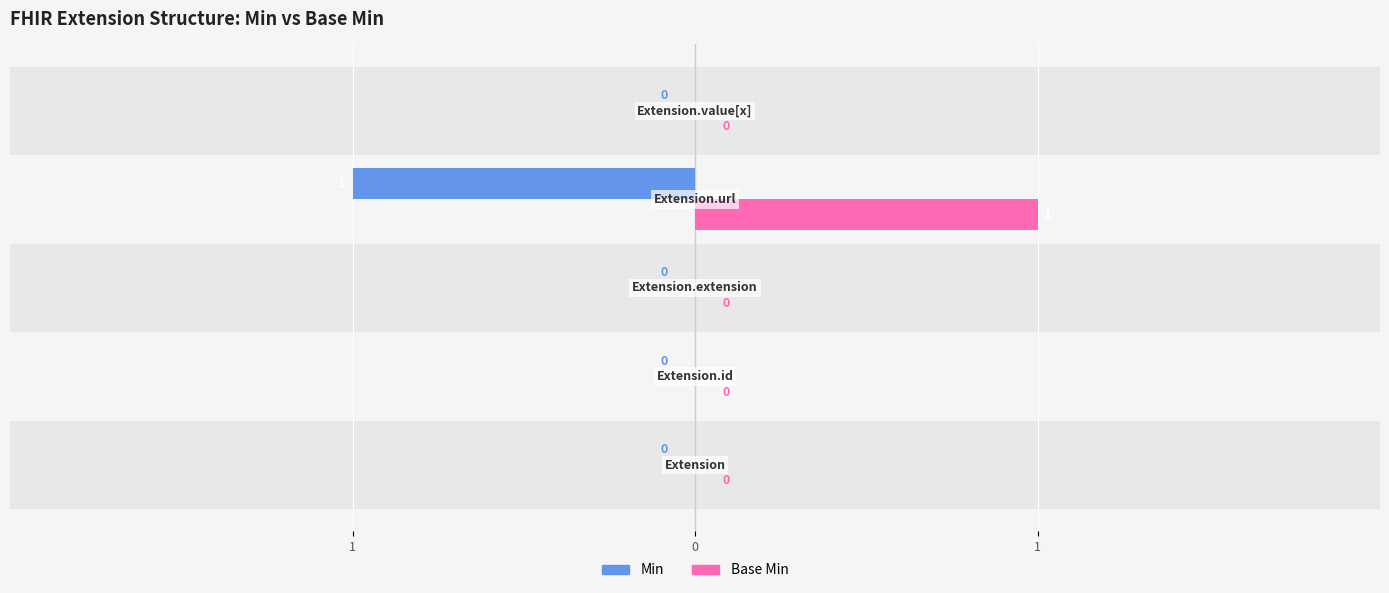

What are all the series names shown in the legend?

Min, Base Min